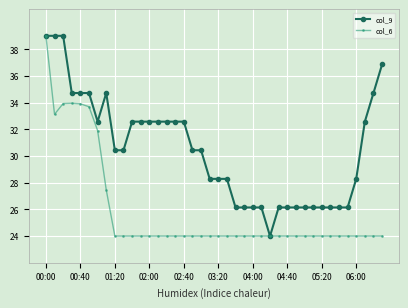

True or false: col_6 has more than 0 points higher than both neighbors.

True